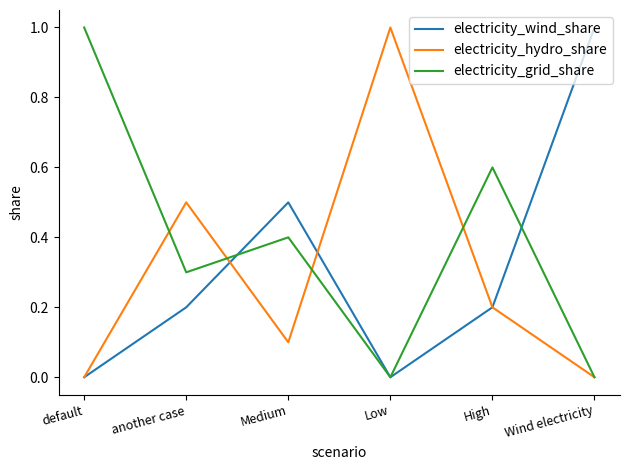

What is the total value across all series at another case?

1.0